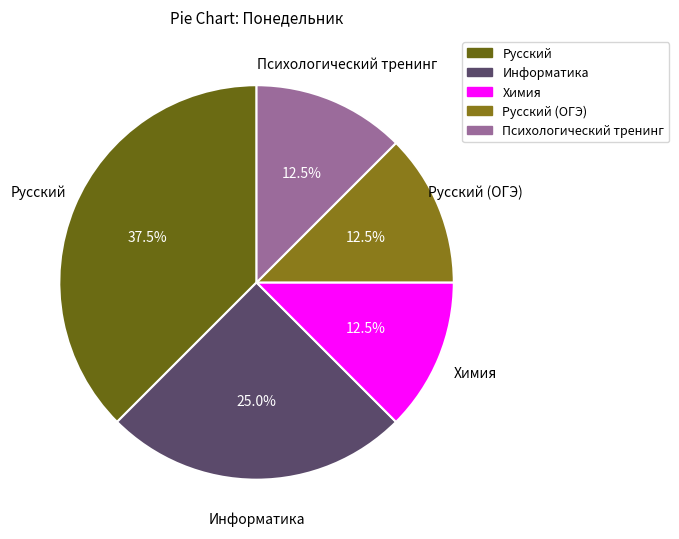

How many slices are in this pie chart?

5